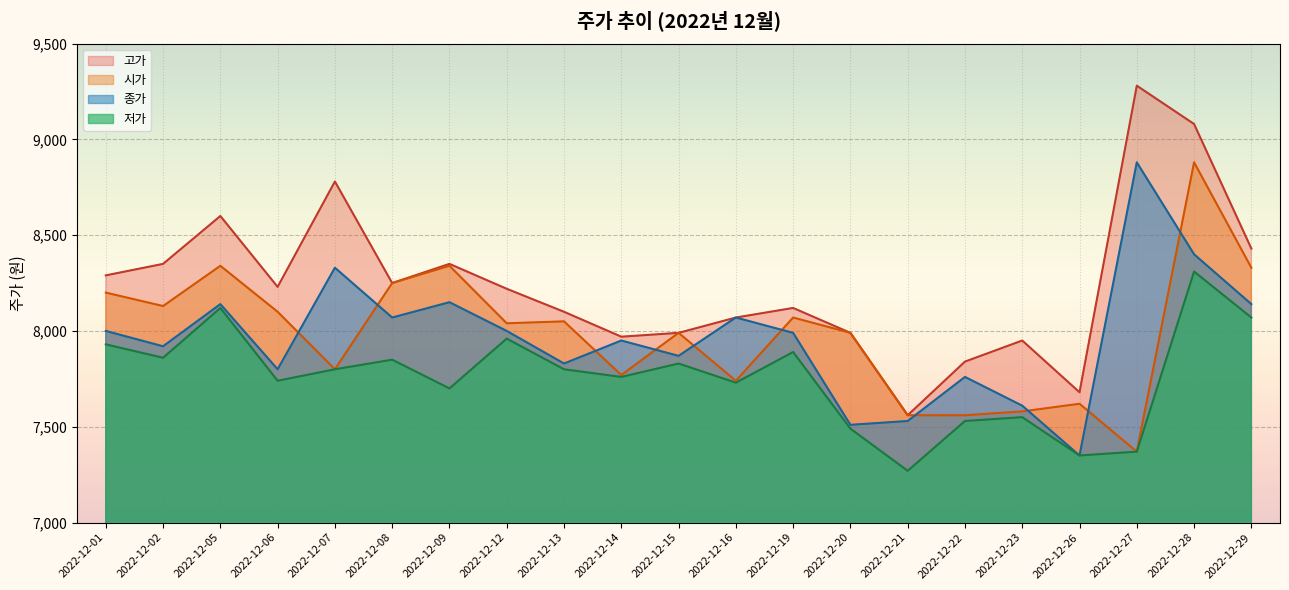

What is the minimum value shown in the chart?

7270